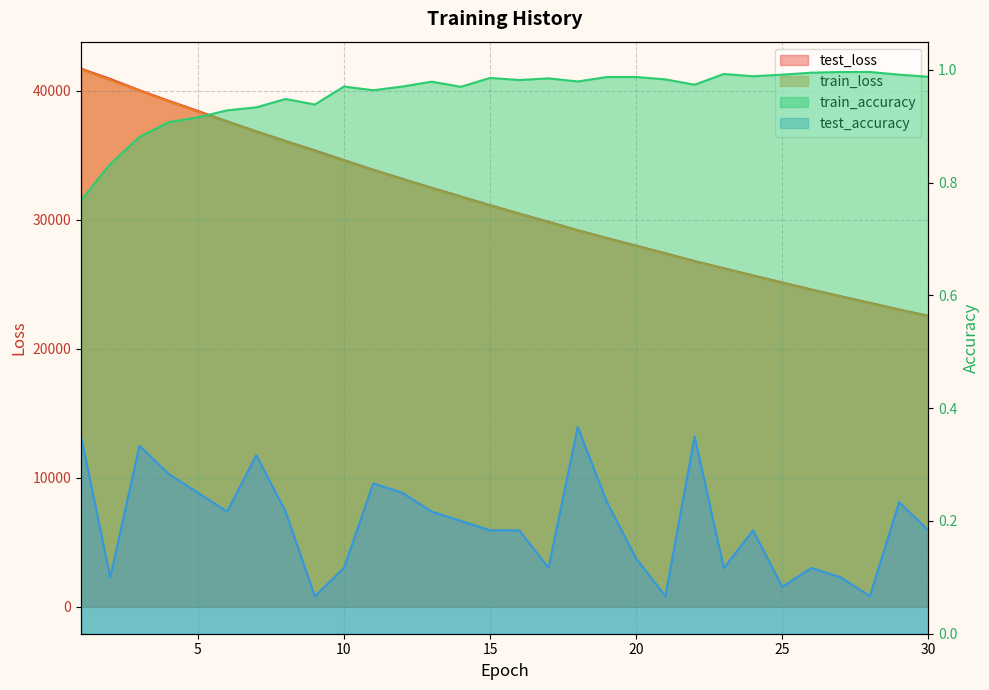

Which category has the lowest value across all series?

9